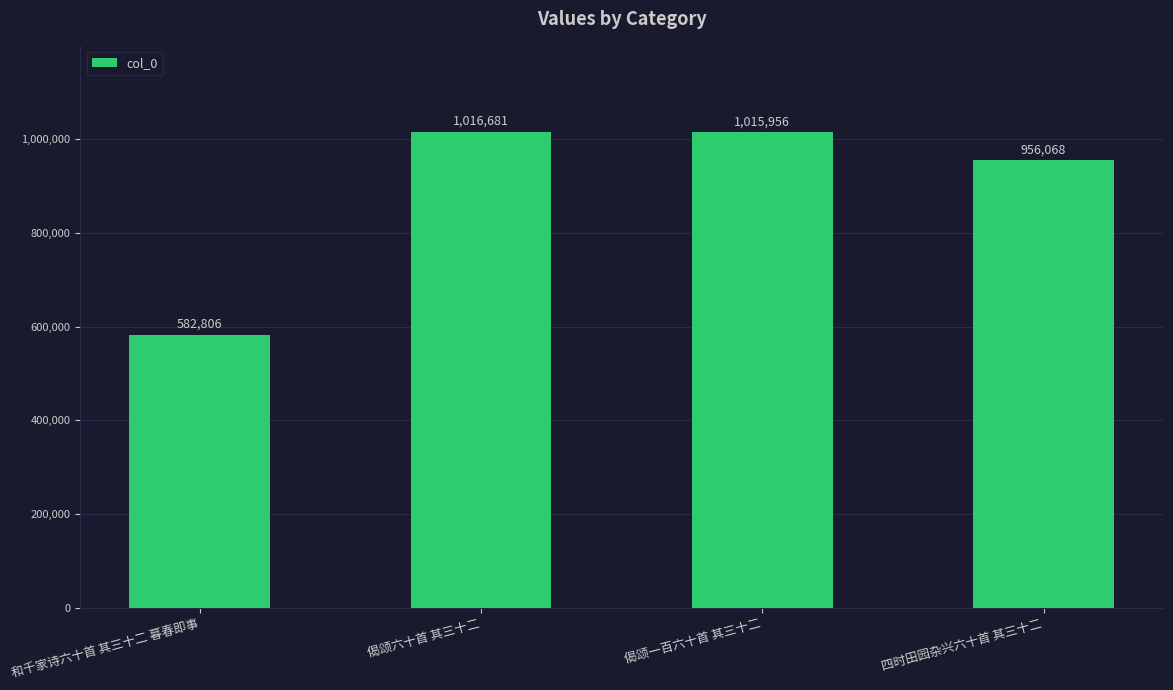

True or false: the data shows 182727 at 和千家诗六十首 其三十二 暮春即事.

False